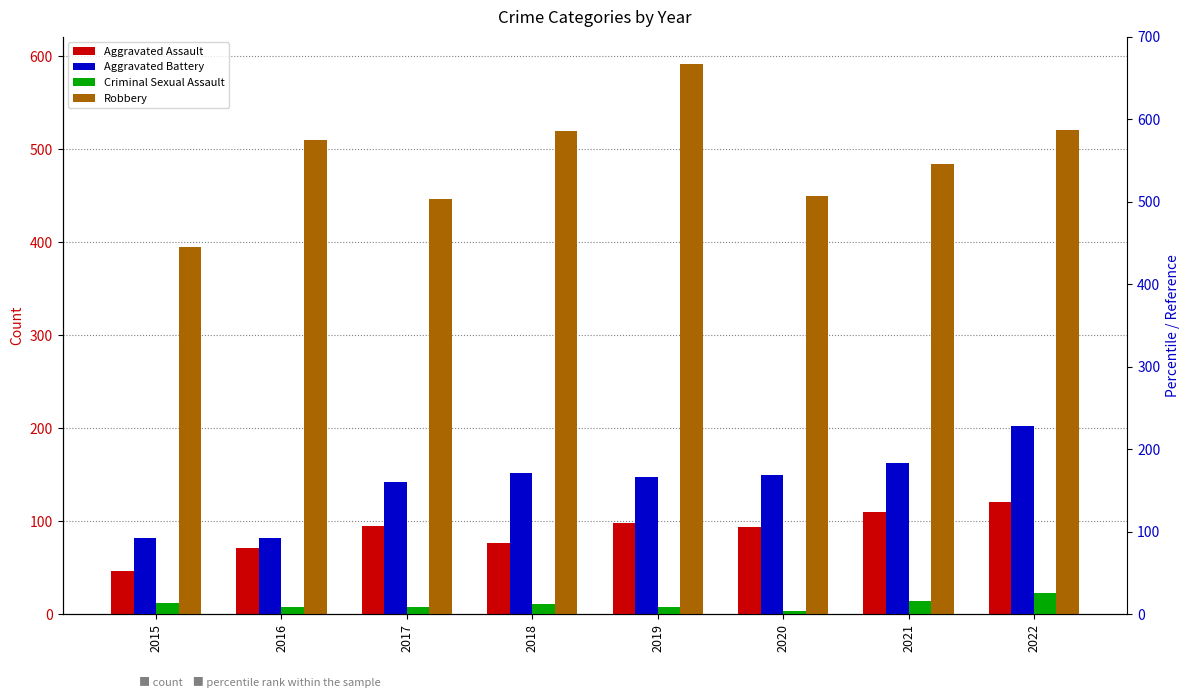

How many bars are there in each group?

4